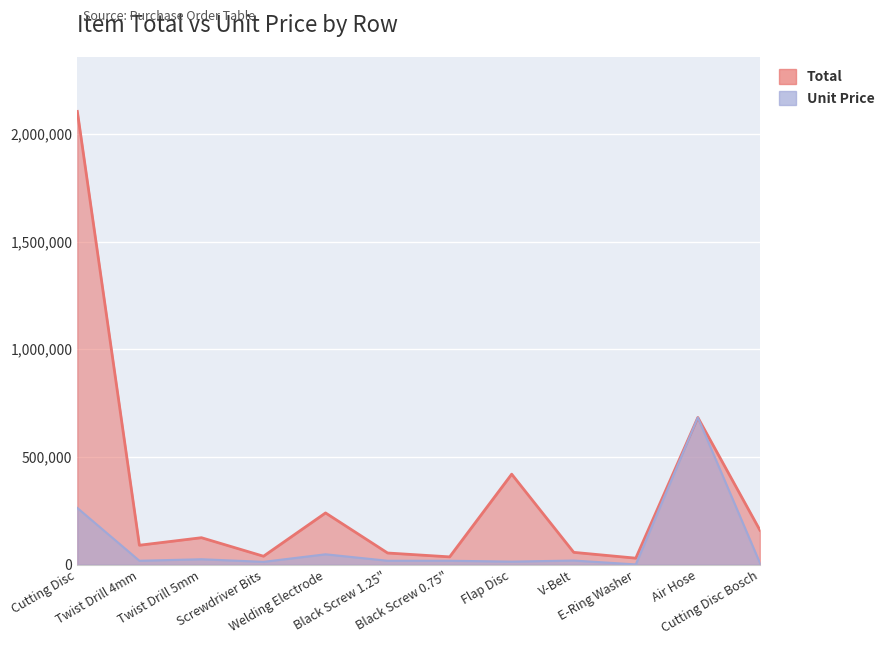

How many distinct data groups are displayed?

2